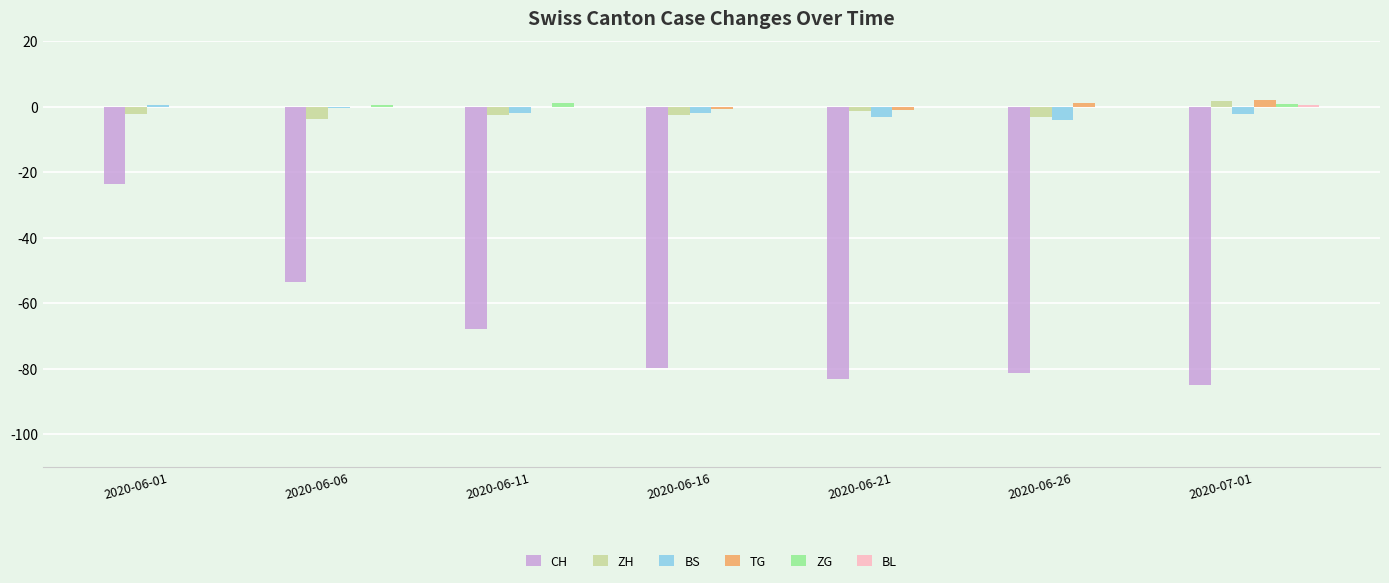

What is the total value across all series at 2020-06-16?

-84.8